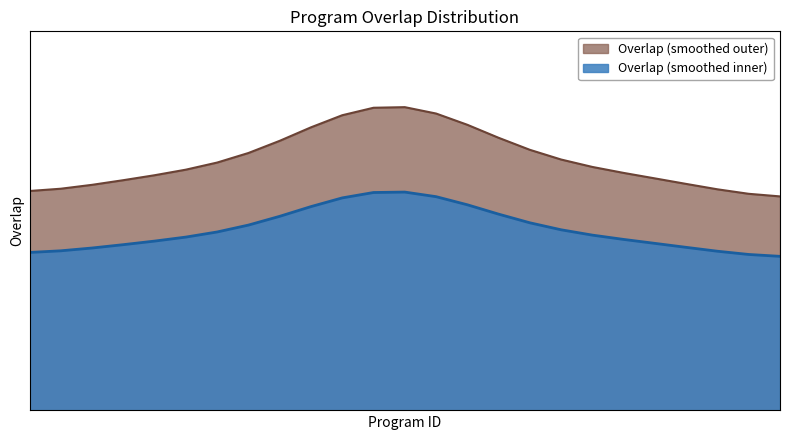

Does the chart display data point markers on the line(s)?

No